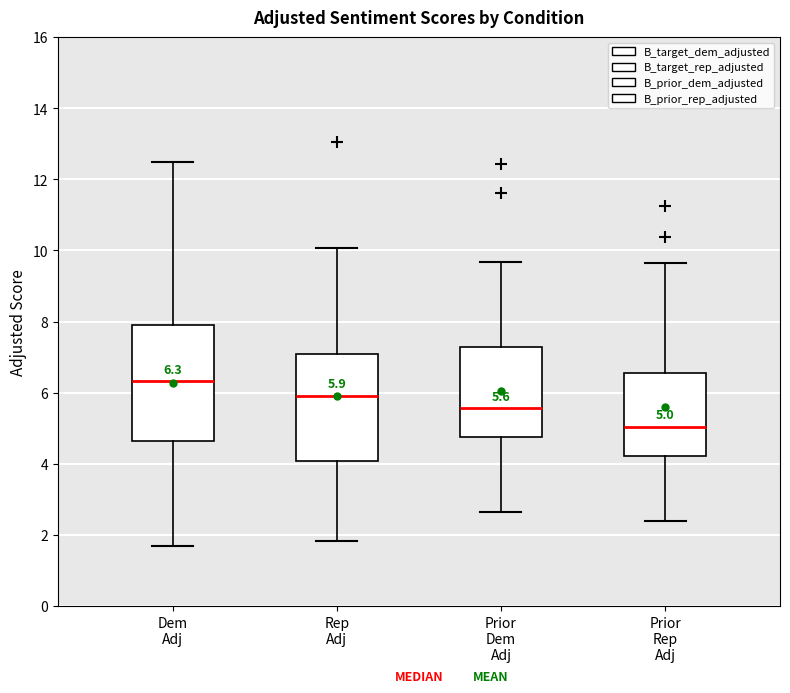

Which box is the tallest, from its lower edge to its upper edge?

Dem Adj